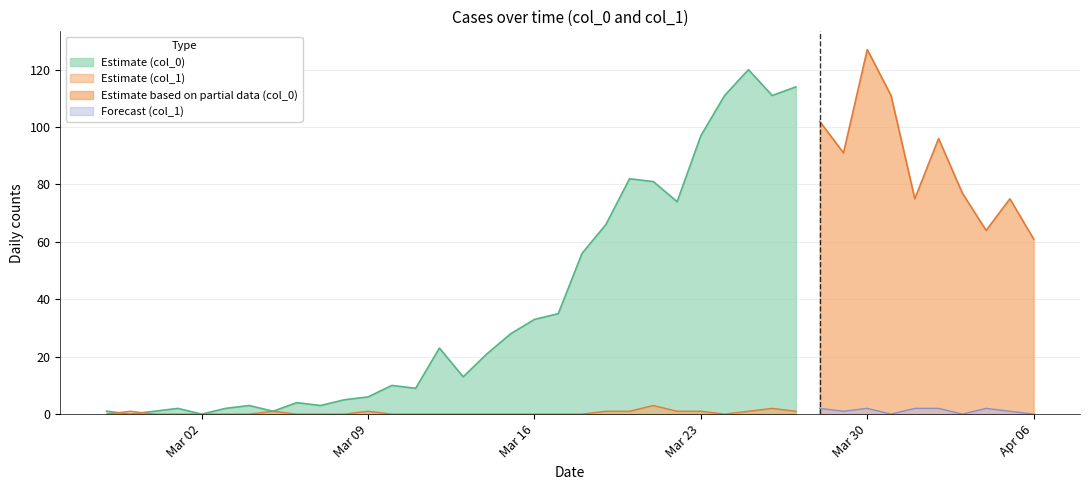

Rank the series by their maximum value, from highest to lowest.

col_0, col_1